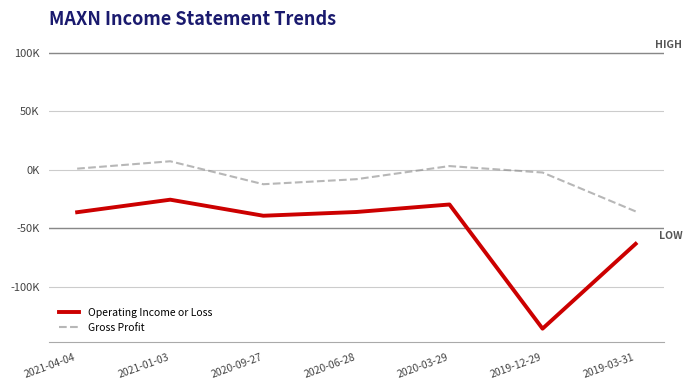

Does the chart have visible grid lines?

Yes